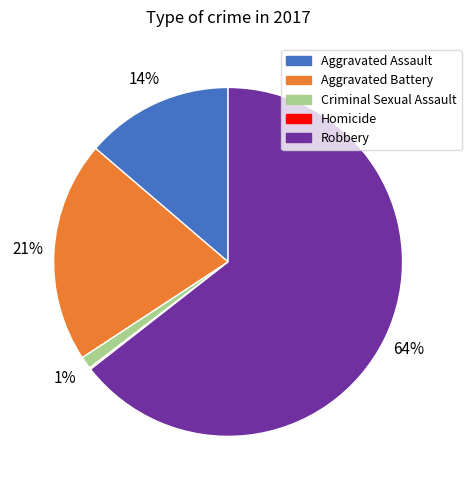

Does Robbery represent more than half of the total?

Yes